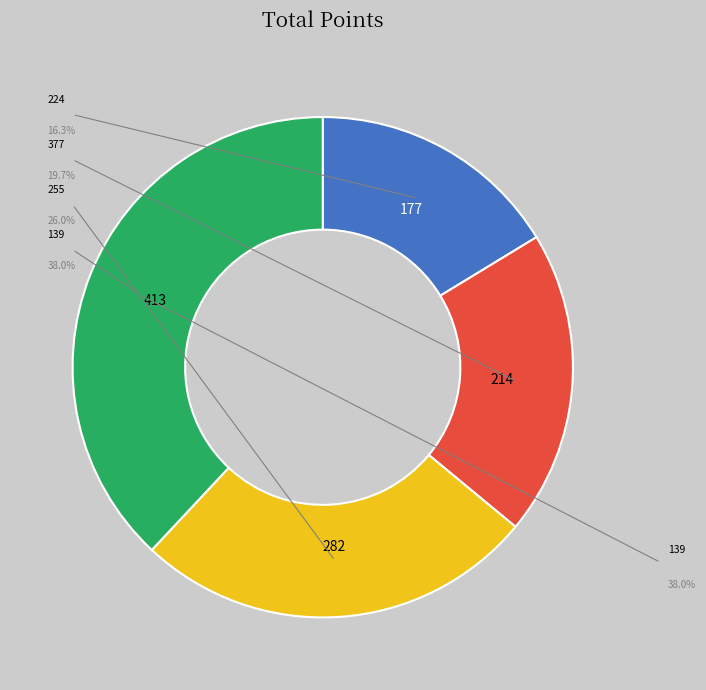

To the nearest percent, what is the difference between the largest and smallest slice percentages?

22%